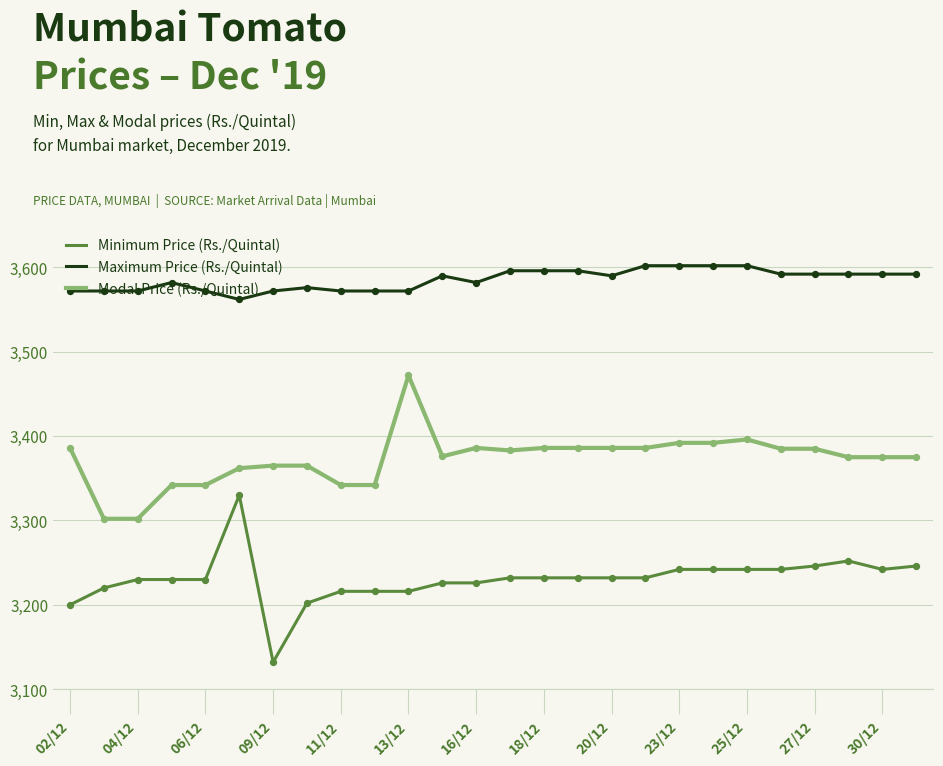

What is the difference between the maximum and minimum values in the Modal Price (Rs./Quintal) series?

170